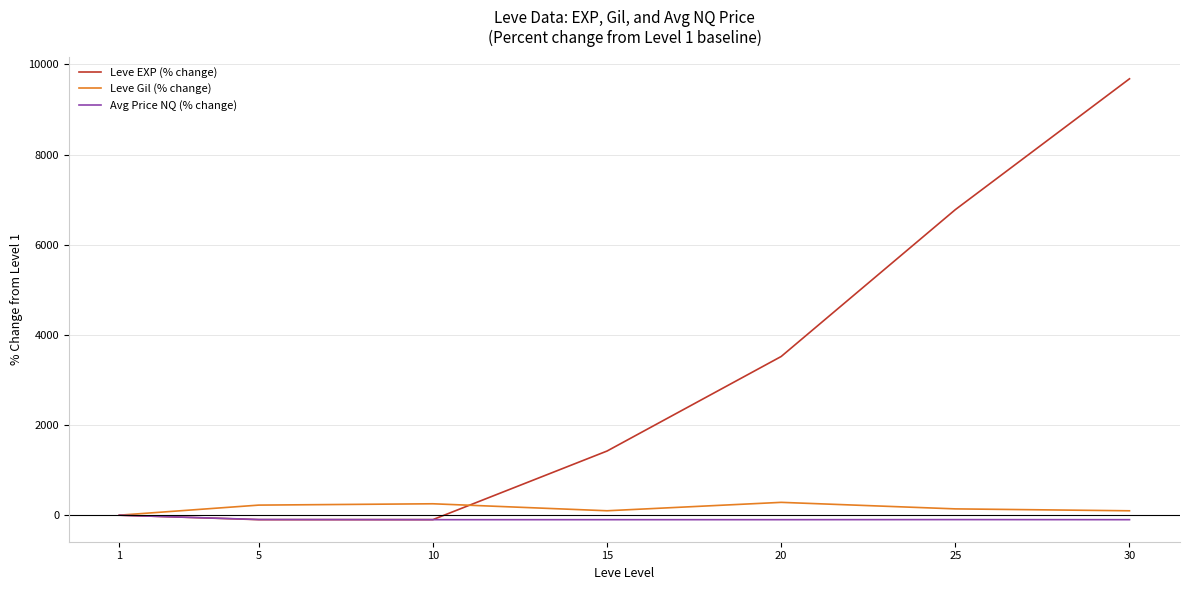

Which series changed the most between 5 and 30?

Leve EXP (% change)